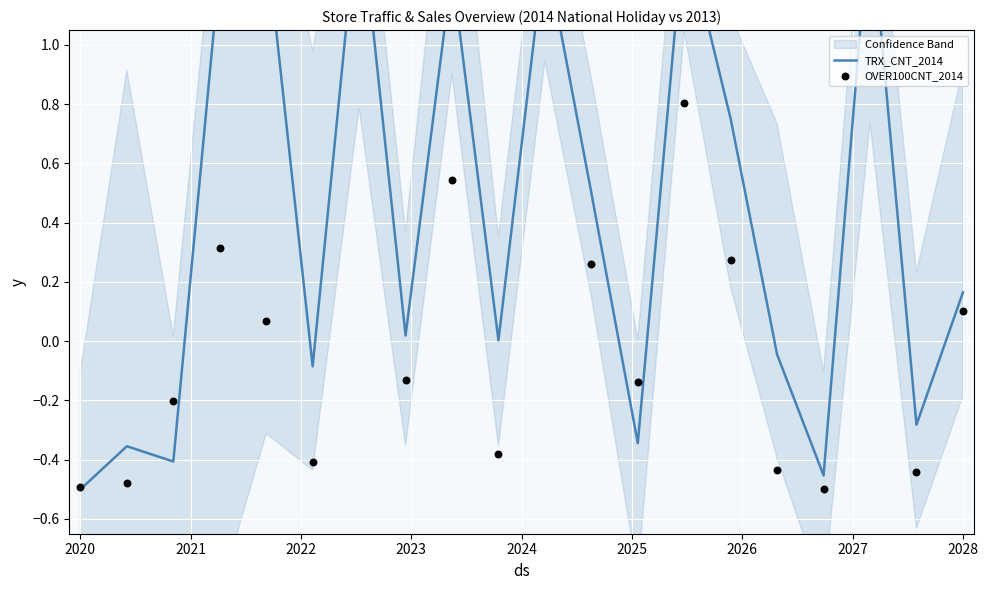

Which series reaches the minimum Y coordinate?

TRX_CNT_2014